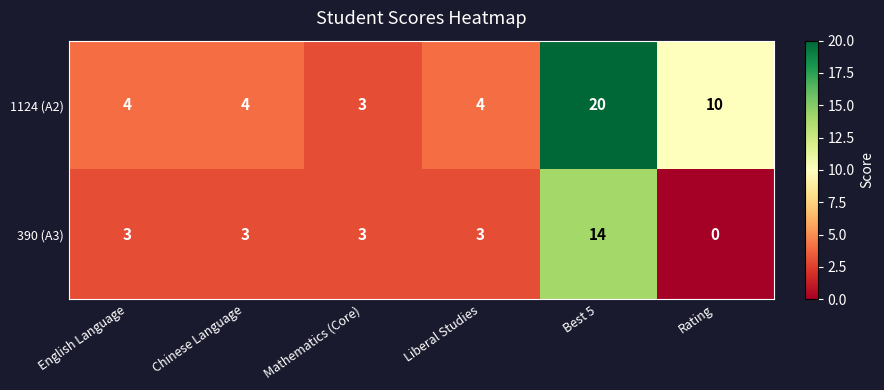

Reading left to right, list all the values displayed in this chart.

1124 (A2): English Language=4	Chinese Language=4	Mathematics (Core)=3	Liberal Studies=4	Best 5=20	Rating=10
390 (A3): English Language=3	Chinese Language=3	Mathematics (Core)=3	Liberal Studies=3	Best 5=14	Rating=0